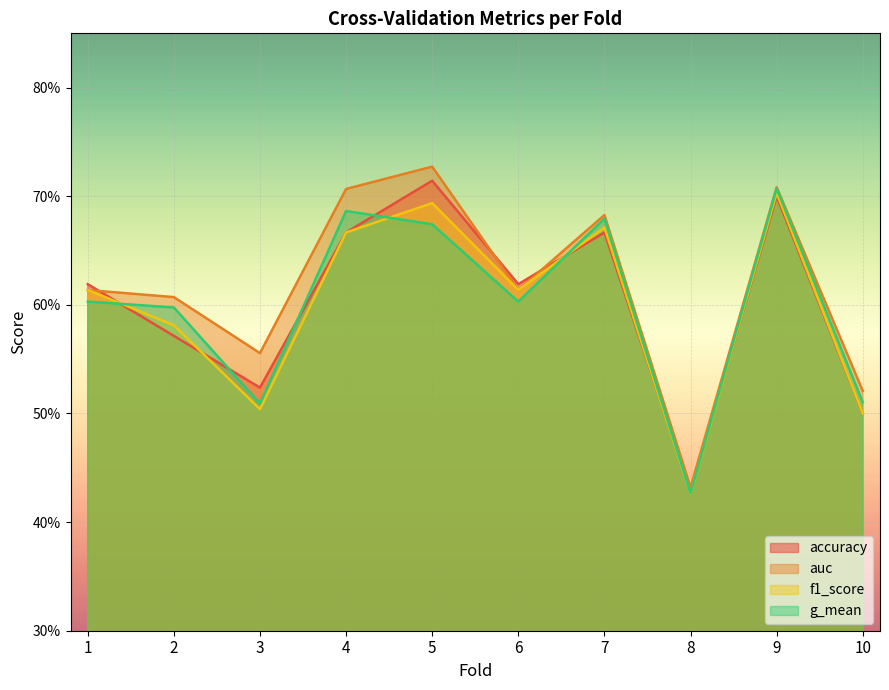

At which category does the chart reach its minimum across all series?

8